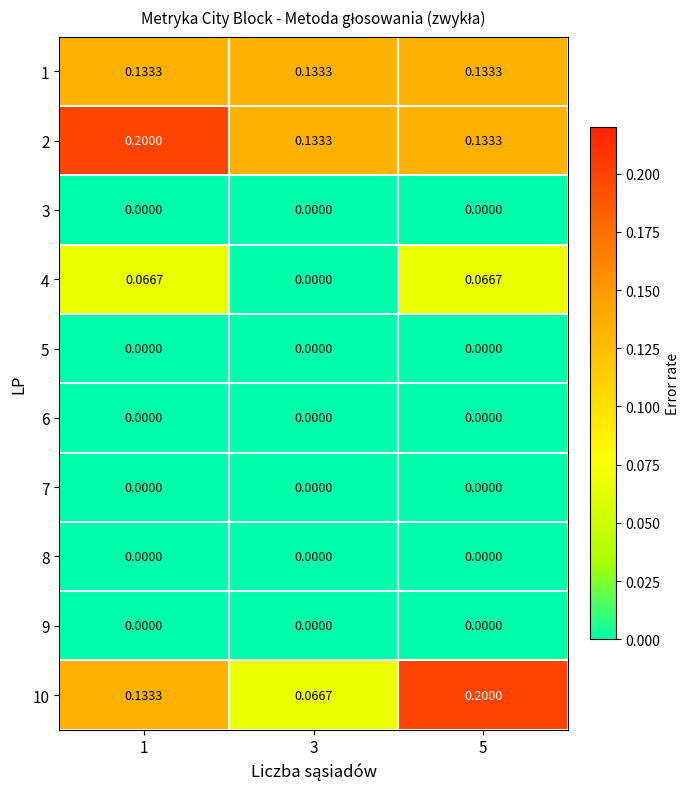

Is the value of 4 at 1 greater than the value of 8 at 3?

Yes